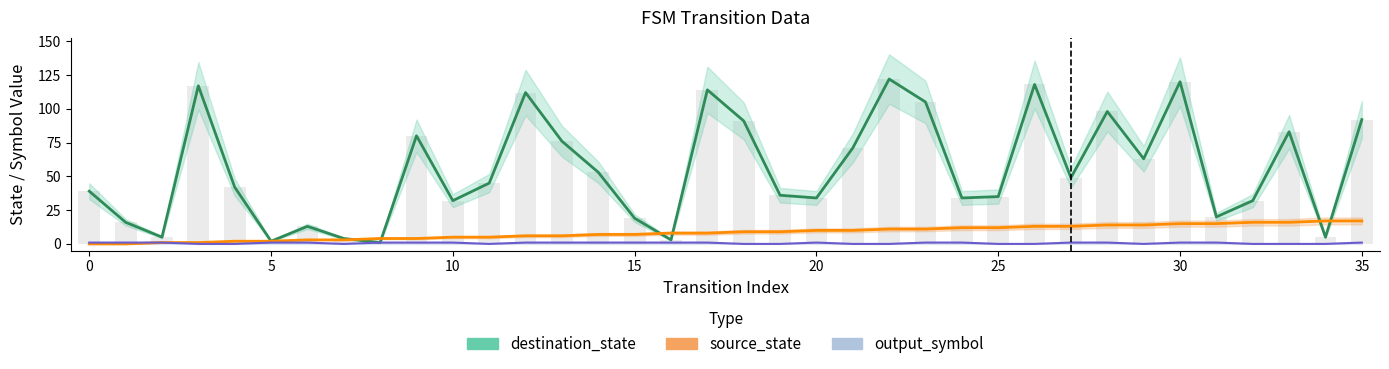

Is it true that output_symbol equals 1 at 24?

True